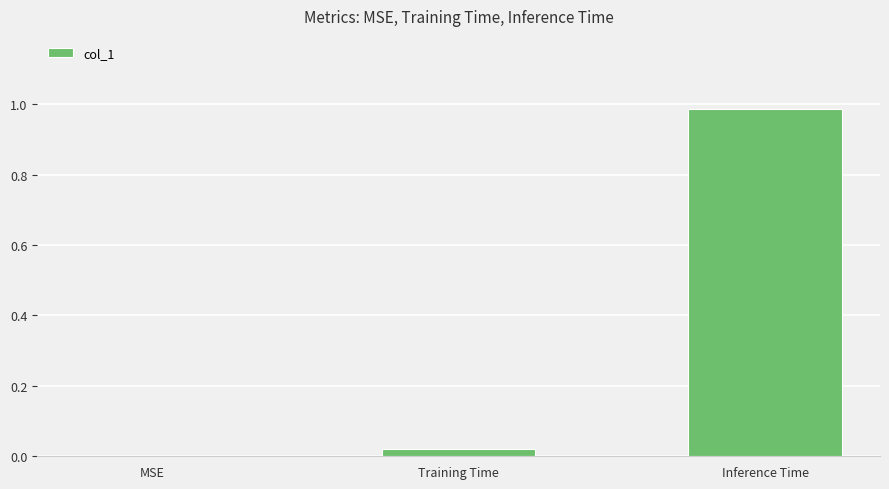

Which has a higher value, MSE or Training Time?

Training Time